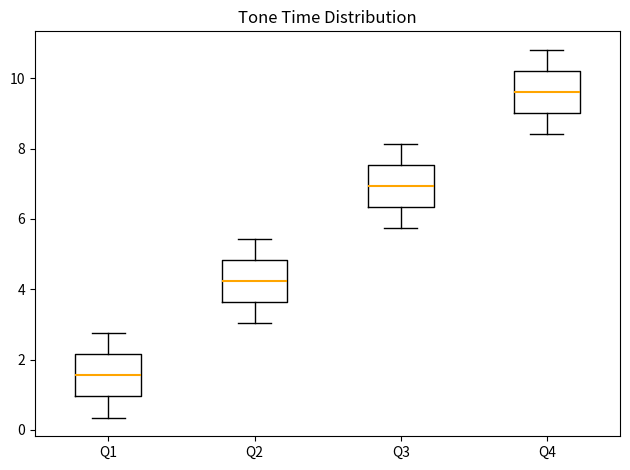

Reading left to right, read every box against the y-axis: the position of its median line, the range the box covers, and the ends of its whiskers. The values are not printed on the chart, so give them approximately, as read against the axis.

Q1: median 1.6, box 1.0 to 2.2, whiskers 0.4 to 2.8
Q2: median 4.2, box 3.6 to 4.8, whiskers 3.0 to 5.4
Q3: median 7.0, box 6.4 to 7.6, whiskers 5.8 to 8.2
Q4: median 9.6, box 9.0 to 10.2, whiskers 8.4 to 10.8